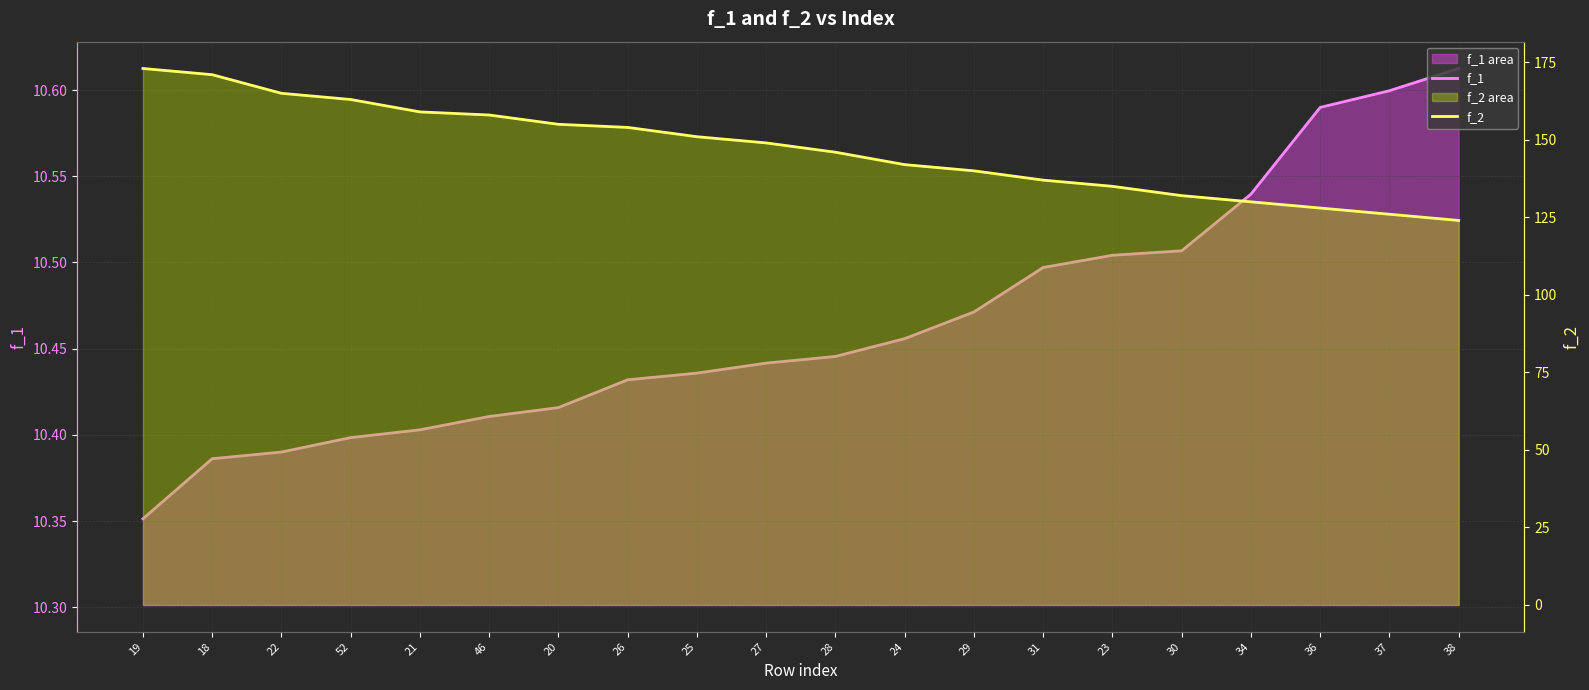

True or false: f_1 has more than 0 points higher than both neighbors.

False